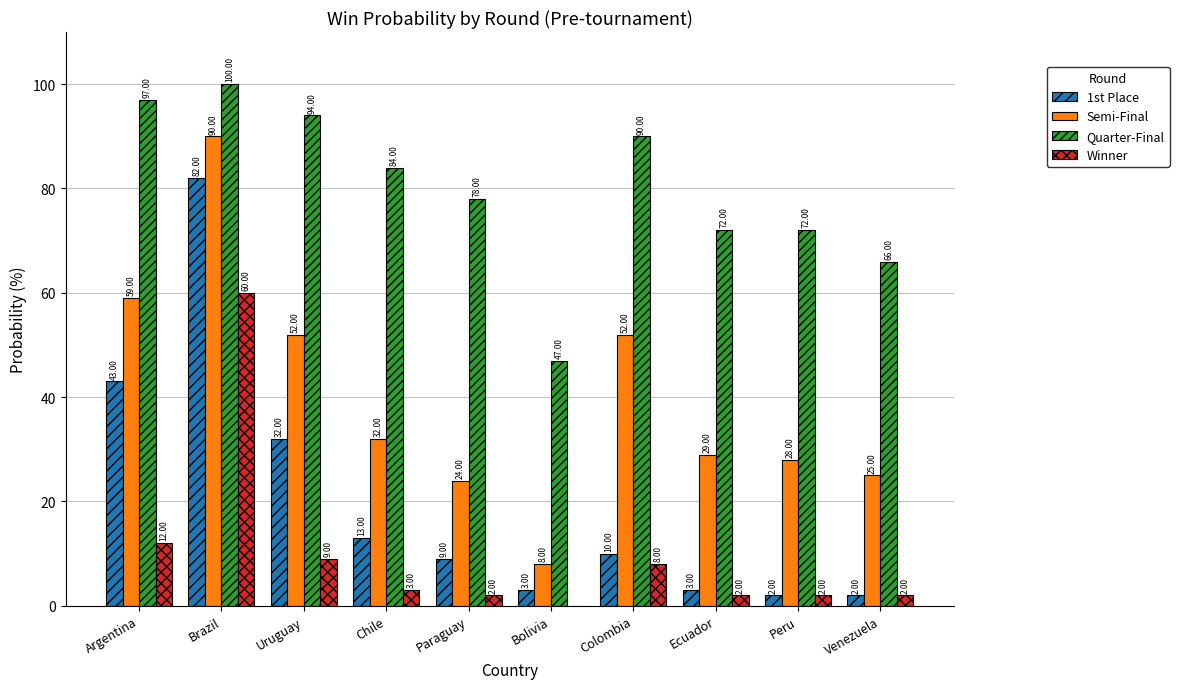

Reading left to right, transcribe all the data shown in this chart.

1st Place: 43.0	82.0	32.0	13.0	9.0	3.0	10.0	3.0	2.0	2.0
Semi-Final: 59.0	90.0	52.0	32.0	24.0	8.0	52.0	29.0	28.0	25.0
Quarter-Final: 97.0	100.0	94.0	84.0	78.0	47.0	90.0	72.0	72.0	66.0
Winner: 12.0	60.0	9.0	3.0	2.0	0.0	8.0	2.0	2.0	2.0